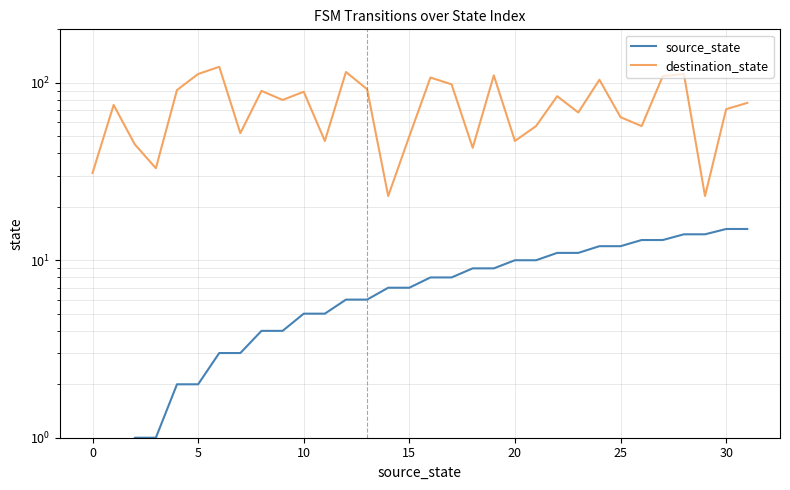

Is it true that destination_state equals 47 at 11?

True